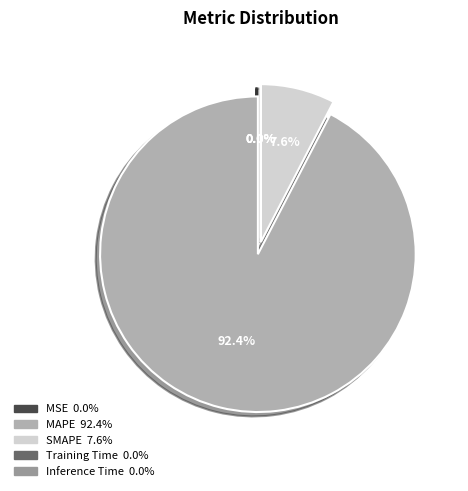

To the nearest percent, what is the average slice percentage?

20%